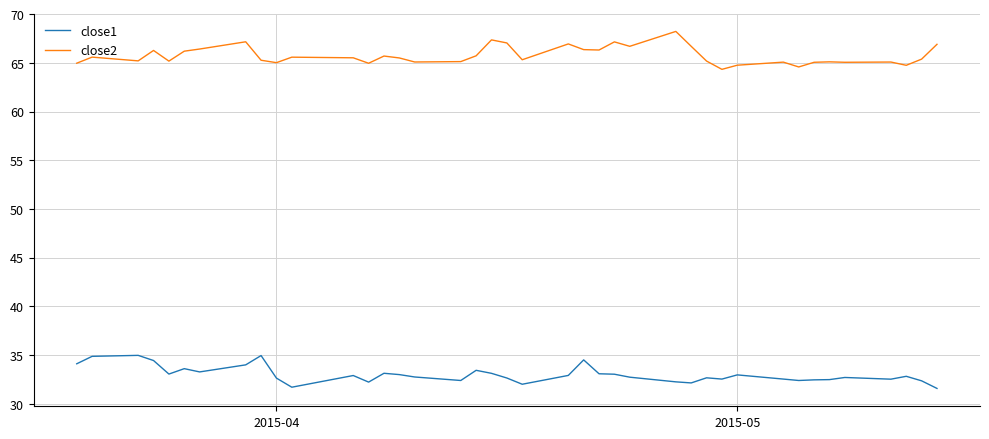

Which series has the largest total across all categories?

close2